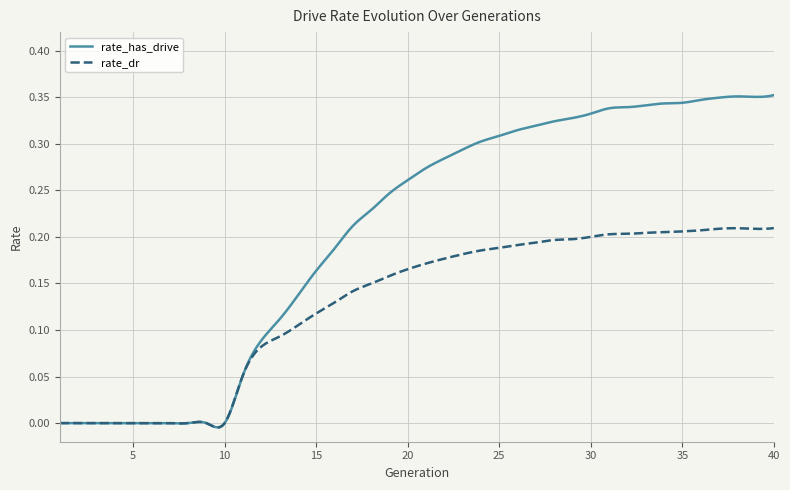

List the series in order of their overall mean, lowest first.

rate_dr, rate_has_drive